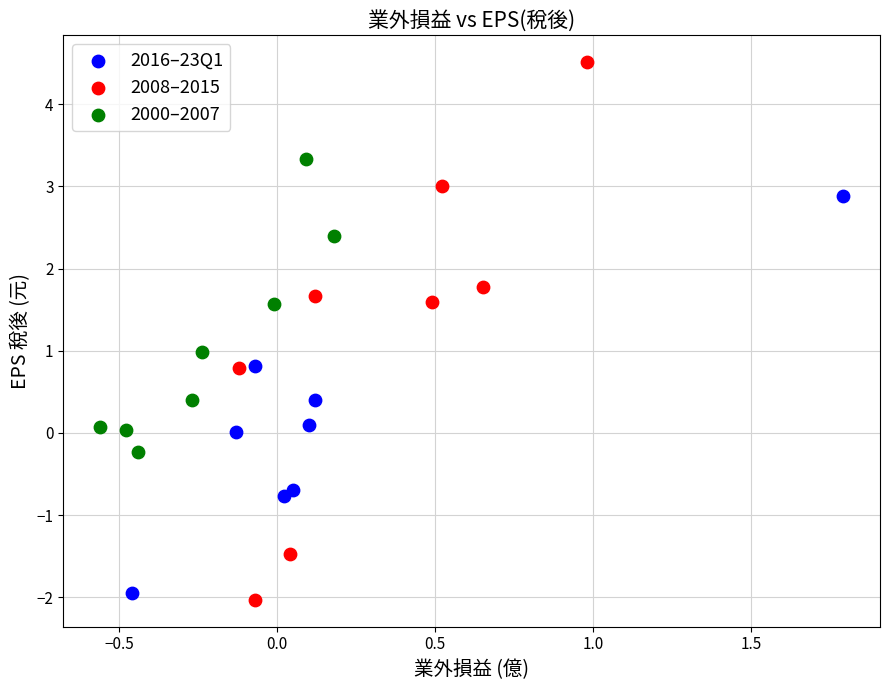

Which series contains the highest Y value?

2008–2015